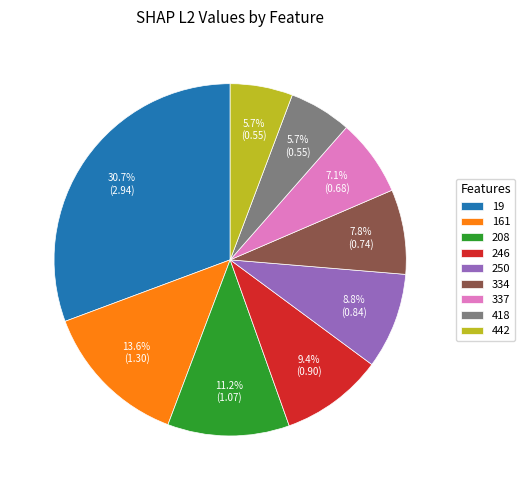

To the nearest percent, what is the average slice percentage?

11%